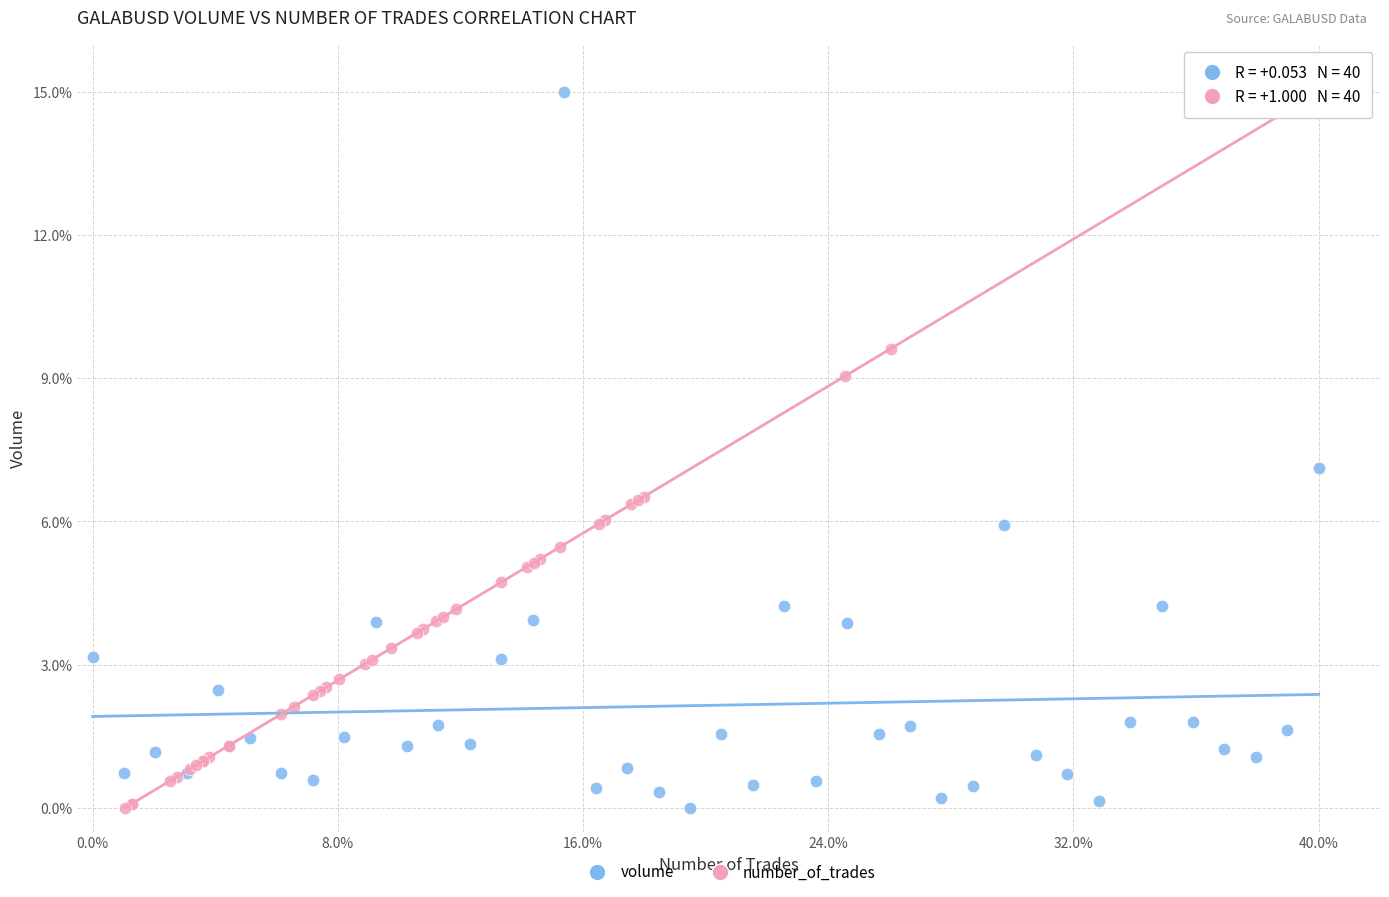

What are all the series names shown in the legend?

volume, number_of_trades